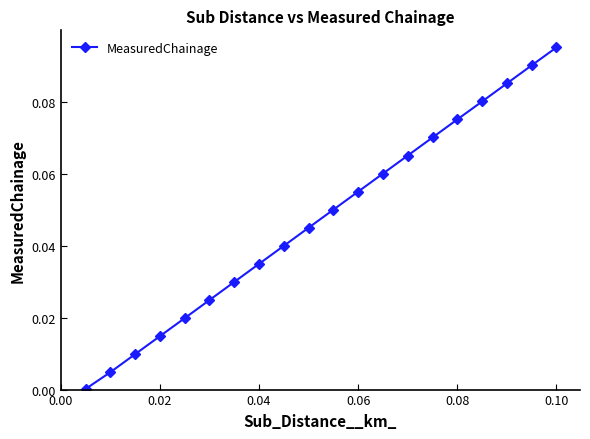

What is the sum of all values?

1.0